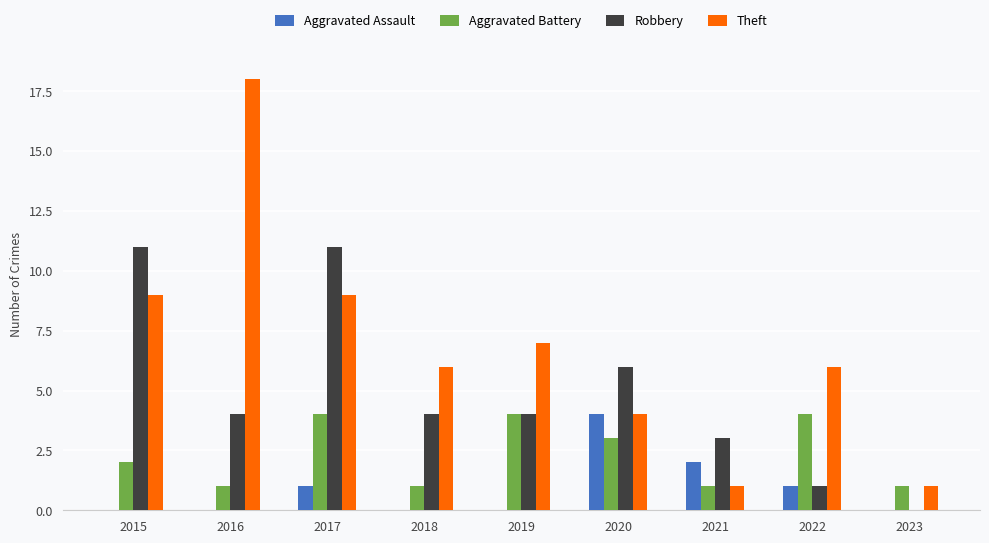

Between 2015 and 2017, which series saw the biggest shift?

Aggravated Battery